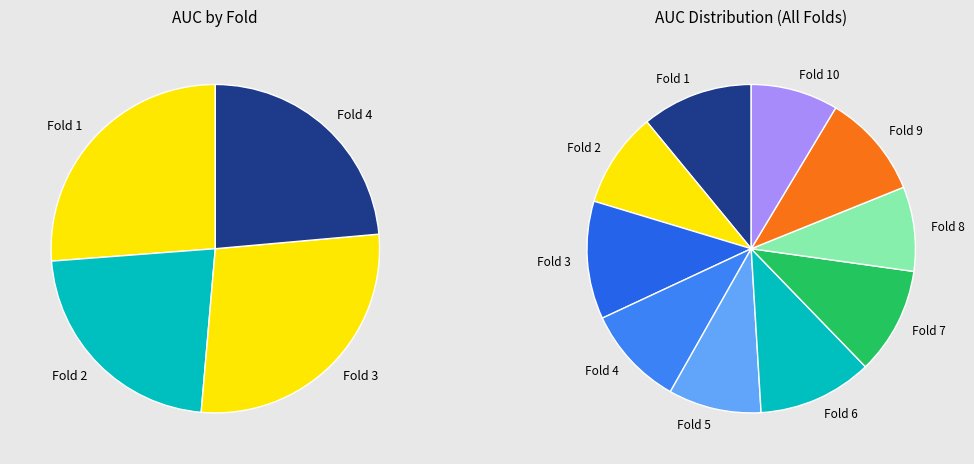

What is the total percentage of Fold 4 and Fold 9?

20.2%